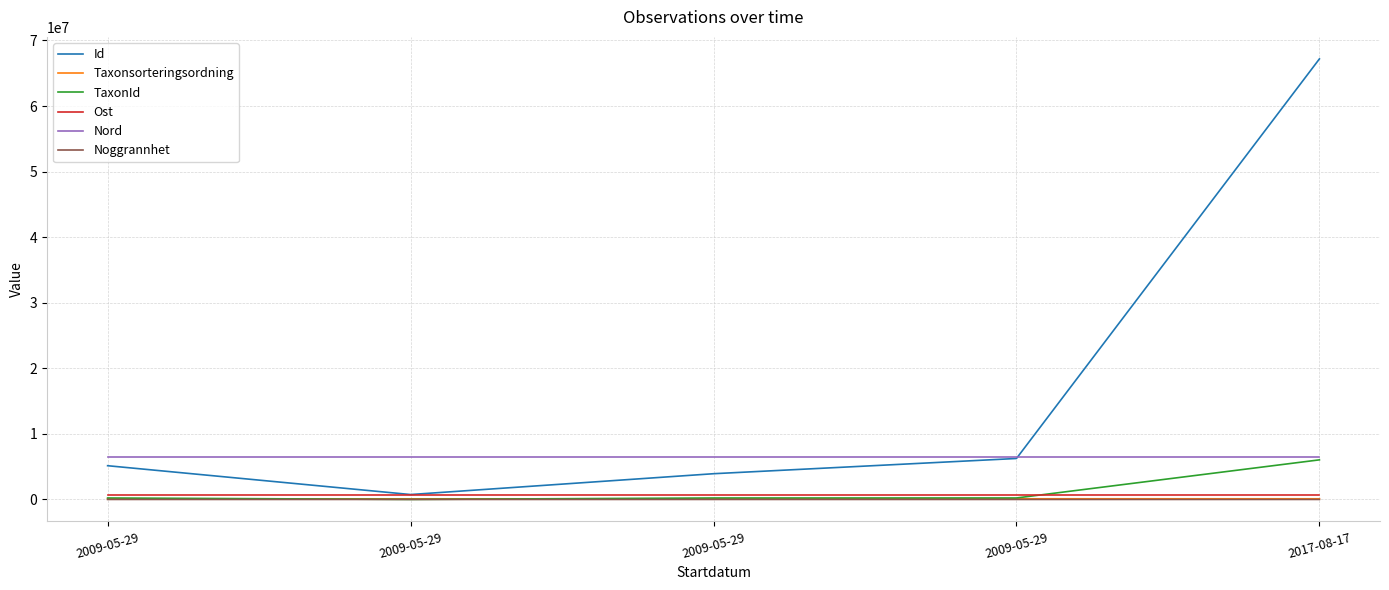

How many distinct data groups are displayed?

6